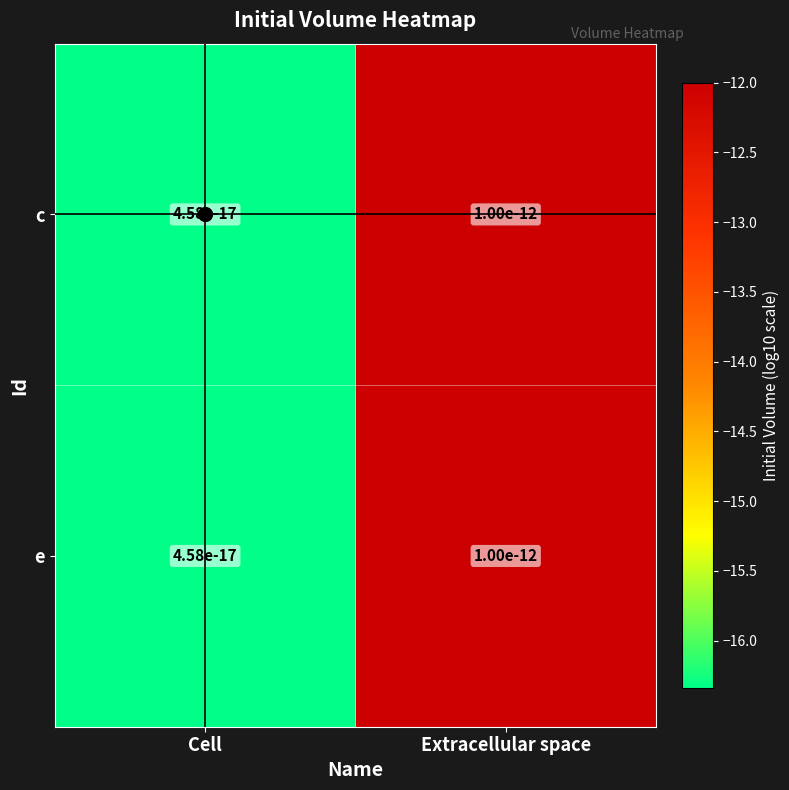

How many data points does each series have?

2